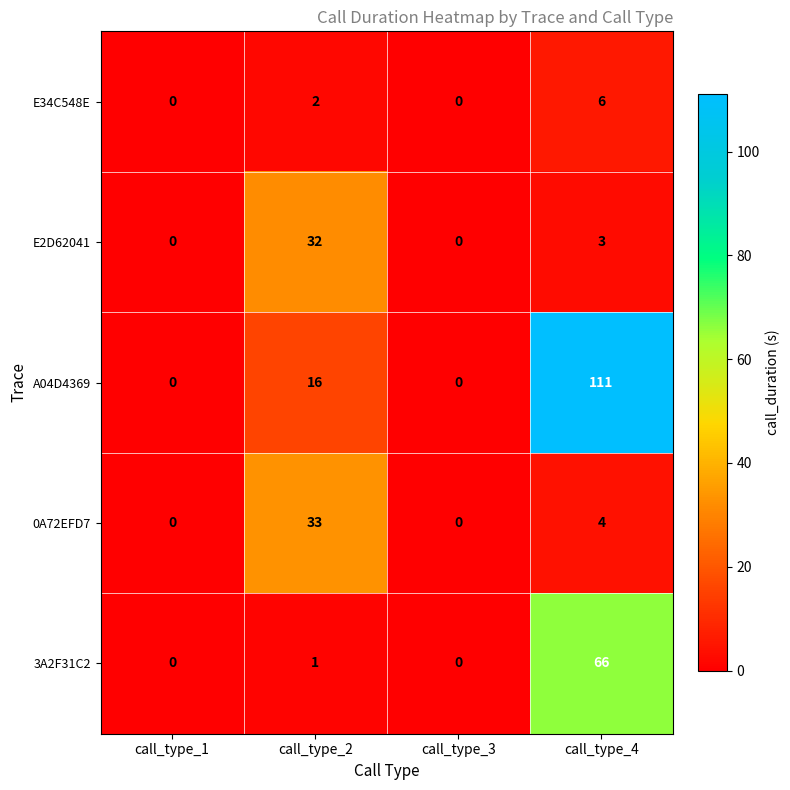

Reading right to left, transcribe all the data shown in this chart.

E34C548E: 6	0	2	0
E2D62041: 3	0	32	0
A04D4369: 111	0	16	0
0A72EFD7: 4	0	33	0
3A2F31C2: 66	0	1	0